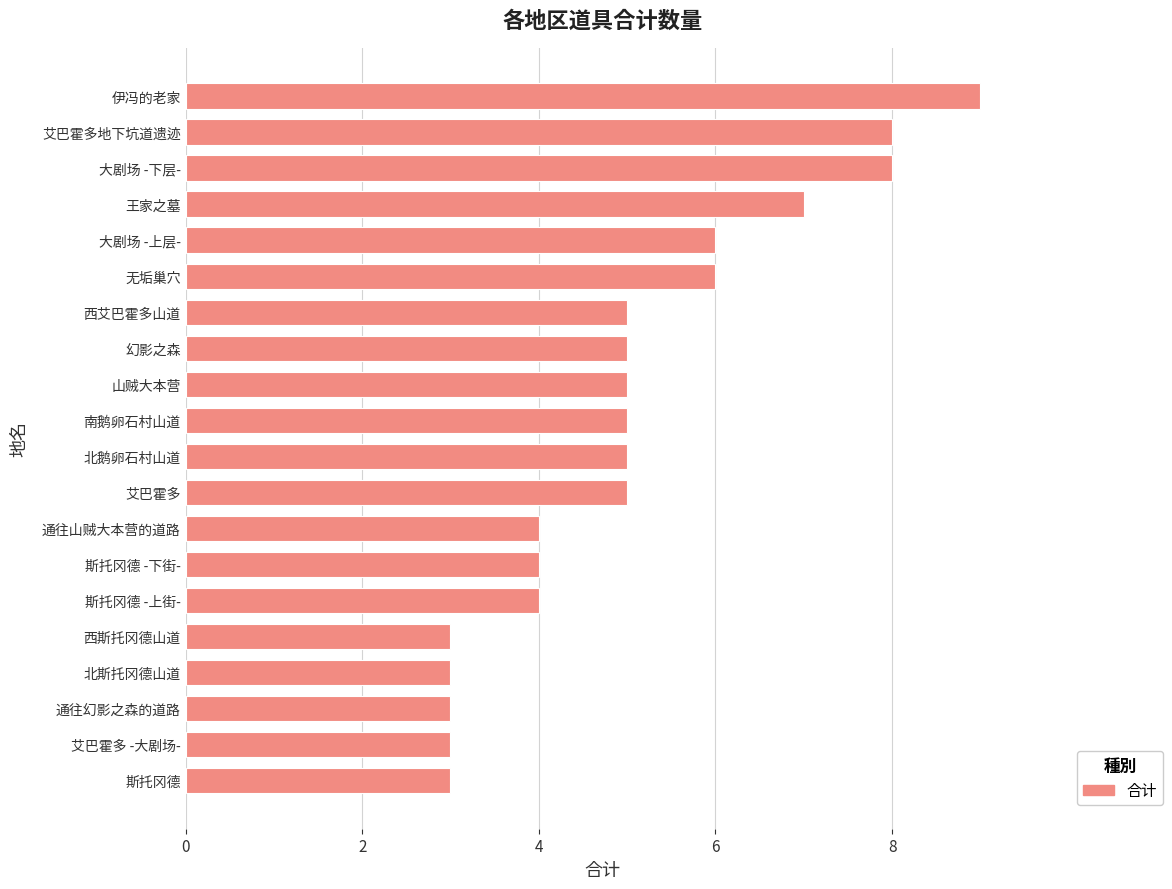

How many values are between 4 and 6?

11